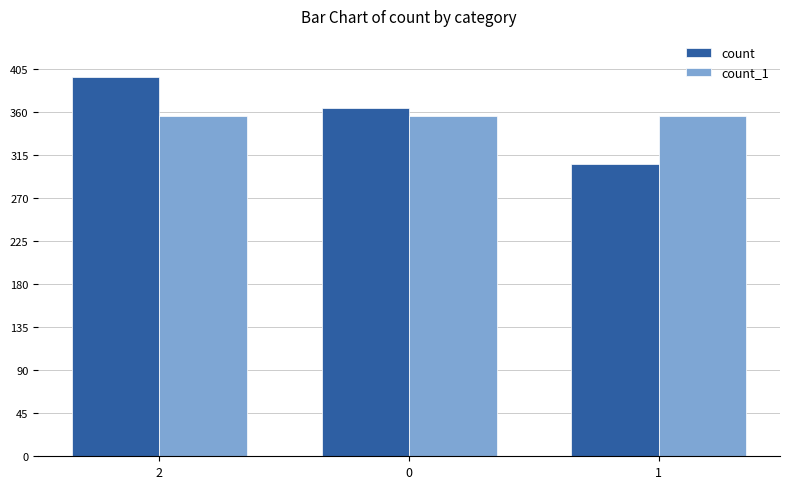

True or false: count_1 has a value of 356 at 2.

True